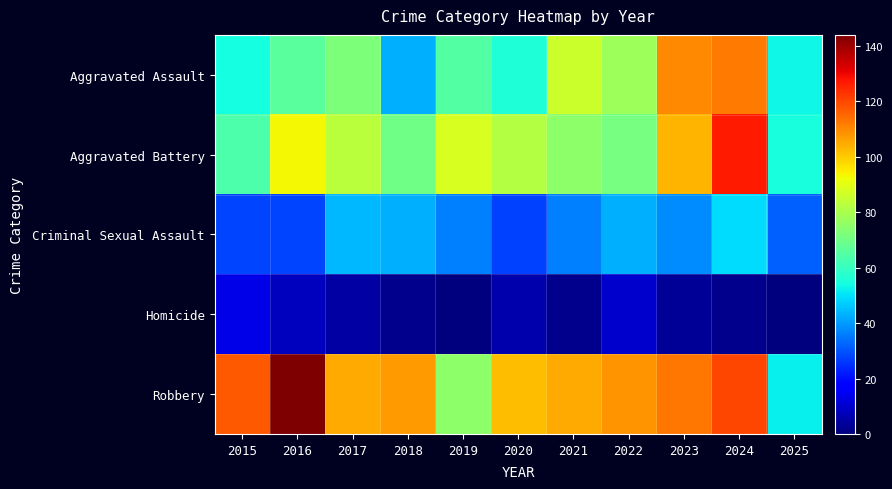

Reading left to right, transcribe all the data shown in this chart.

Aggravated Assault: 2015=54	2016=66	2017=72	2018=43	2019=65	2020=56	2021=86	2022=78	2023=110	2024=112	2025=53
Aggravated Battery: 2015=64	2016=93	2017=83	2018=70	2019=88	2020=82	2021=75	2022=71	2023=103	2024=127	2025=55
Criminal Sexual Assault: 2015=28	2016=28	2017=44	2018=43	2019=36	2020=27	2021=36	2022=43	2023=38	2024=49	2025=32
Homicide: 2015=13	2016=8	2017=5	2018=2	2019=0	2020=6	2021=2	2022=10	2023=3	2024=2	2025=0
Robbery: 2015=117	2016=144	2017=105	2018=107	2019=75	2020=102	2021=105	2022=108	2023=113	2024=120	2025=52